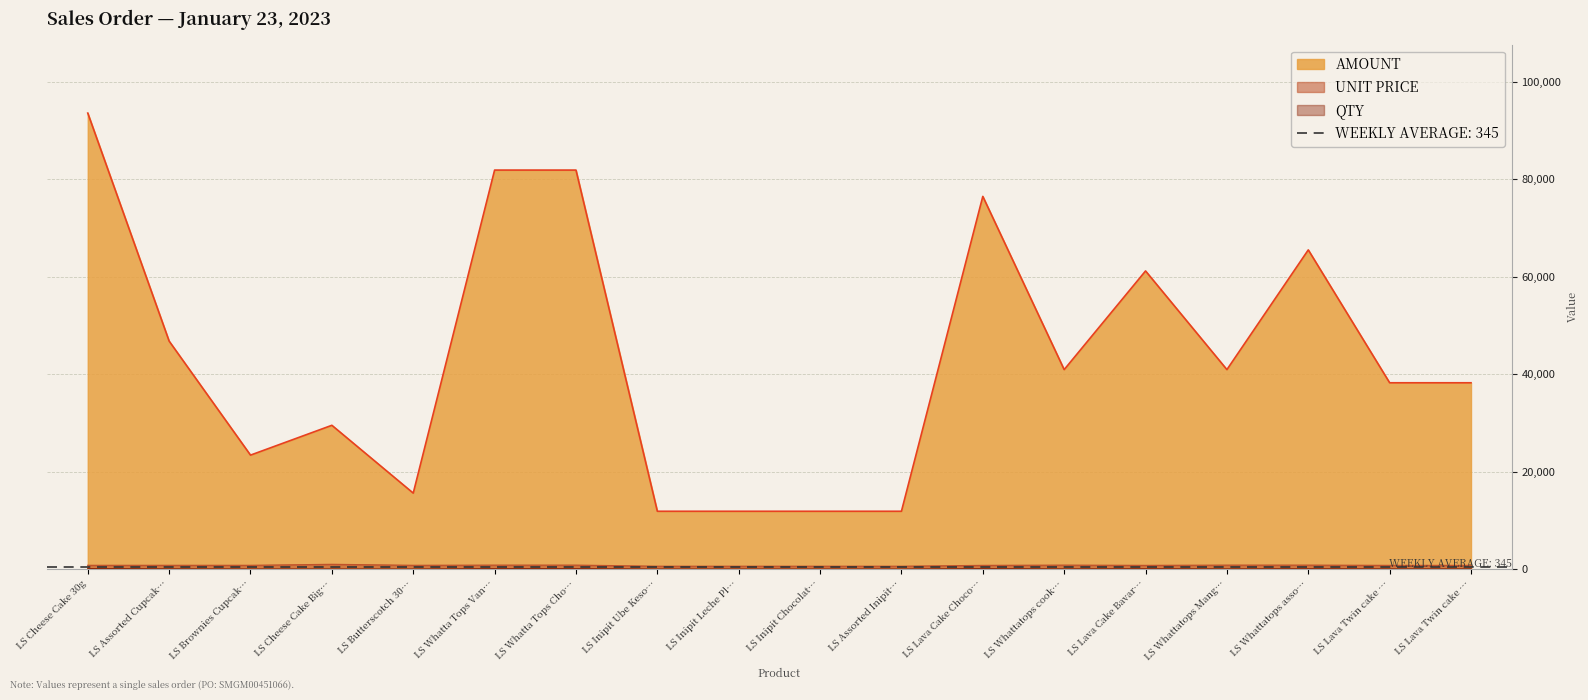

Where does the QTY series first go above 50?

LS Cheese Cake 30g